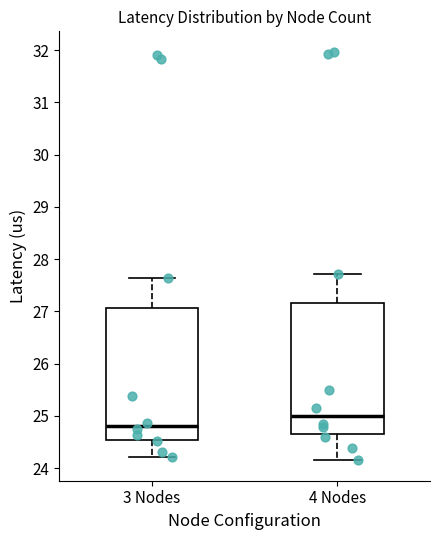

Reading left to right, read every box against the y-axis: the position of its median line, the range the box covers, and the ends of its whiskers. The values are not printed on the chart, so give them approximately, as read against the axis.

3 Nodes: median 24.8, box 24.5 to 27.1, whiskers 24.2 to 27.6
4 Nodes: median 25.0, box 24.6 to 27.2, whiskers 24.2 to 27.7